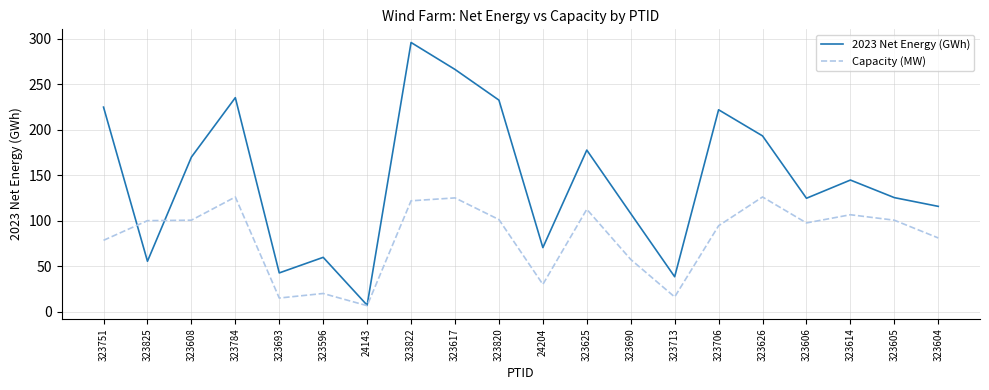

What are all the series names shown in the legend?

2023 Net Energy (GWh), Capacity (MW)